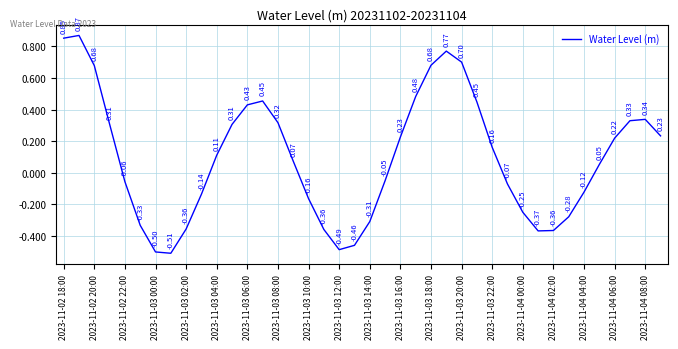

What is the difference between the maximum and minimum values?

1.4